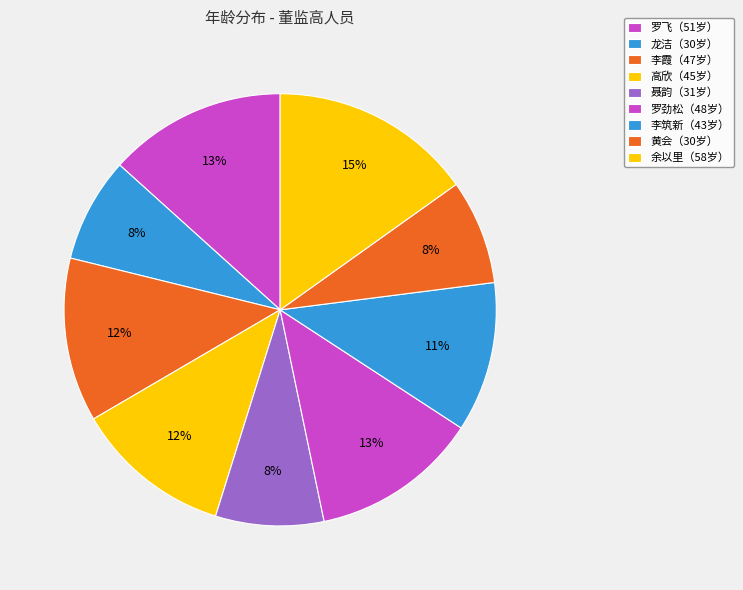

To the nearest percent, what is the average slice percentage?

11%